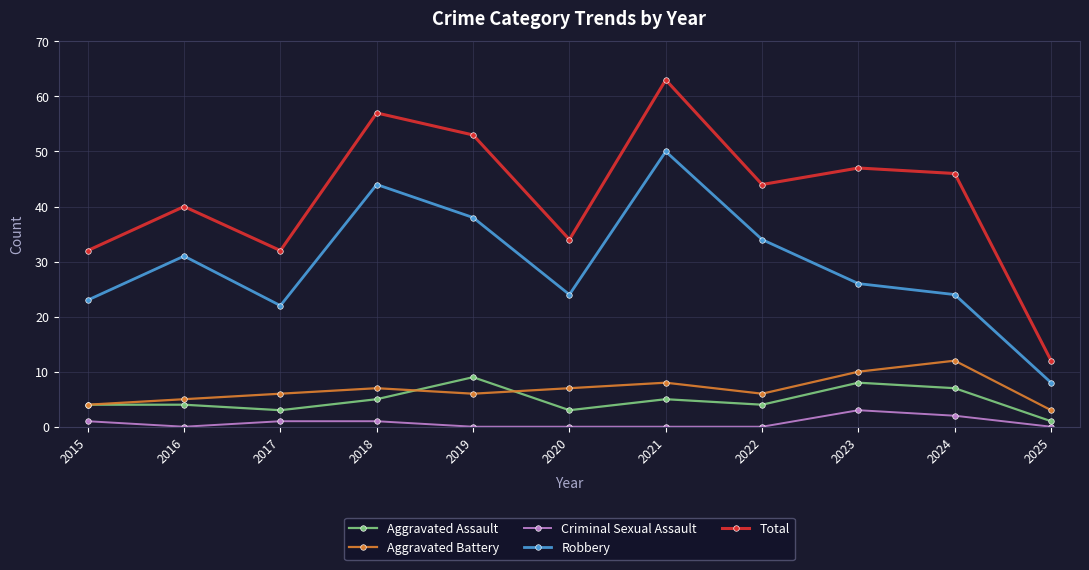

What is the spread (max minus min) of values at 2016?

40